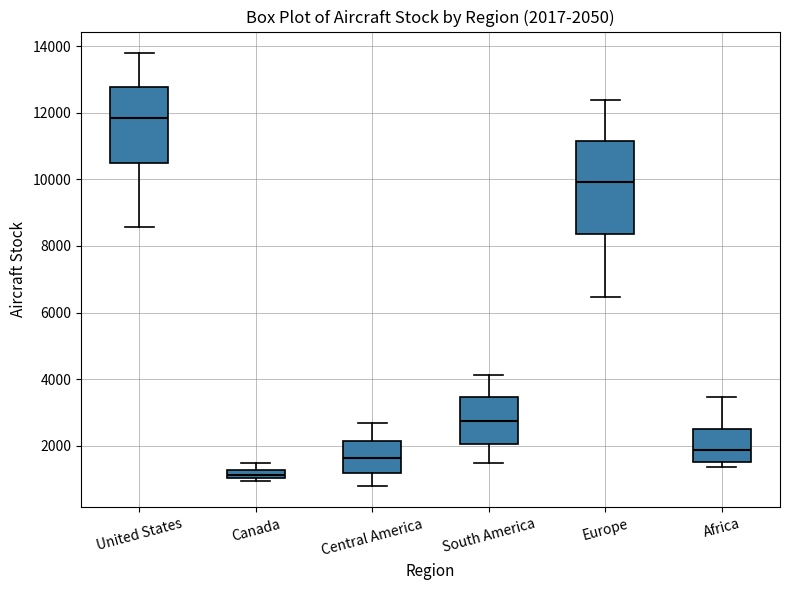

Comparing the boxes themselves (not the whiskers), which one is the tallest?

Europe